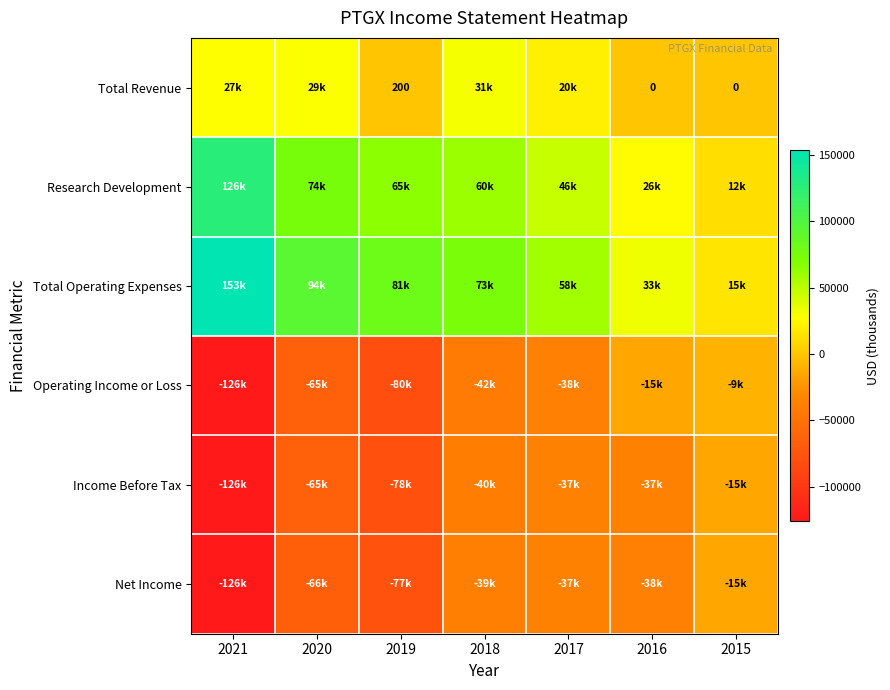

True or false: Total Revenue has a value of 139 at 2019.

False